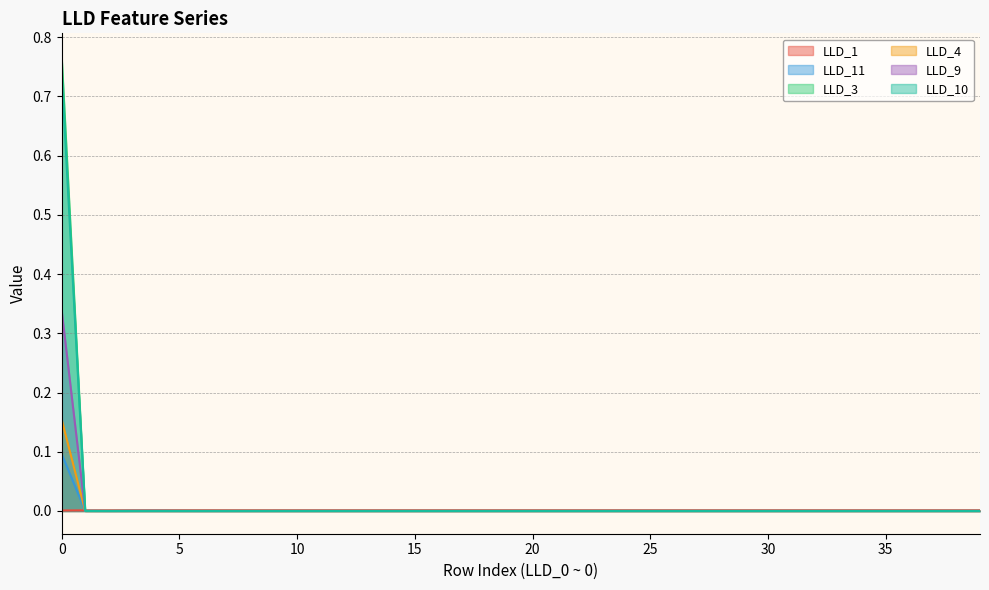

Where is LLD_11 nearest to the value 0?

7